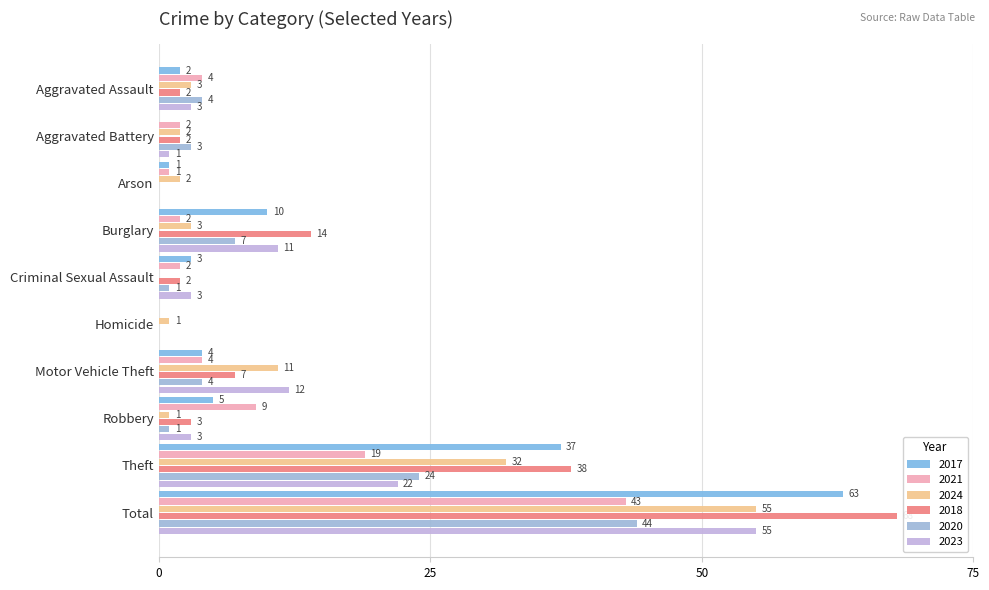

Where is 2020 nearest to the value 22?

Theft